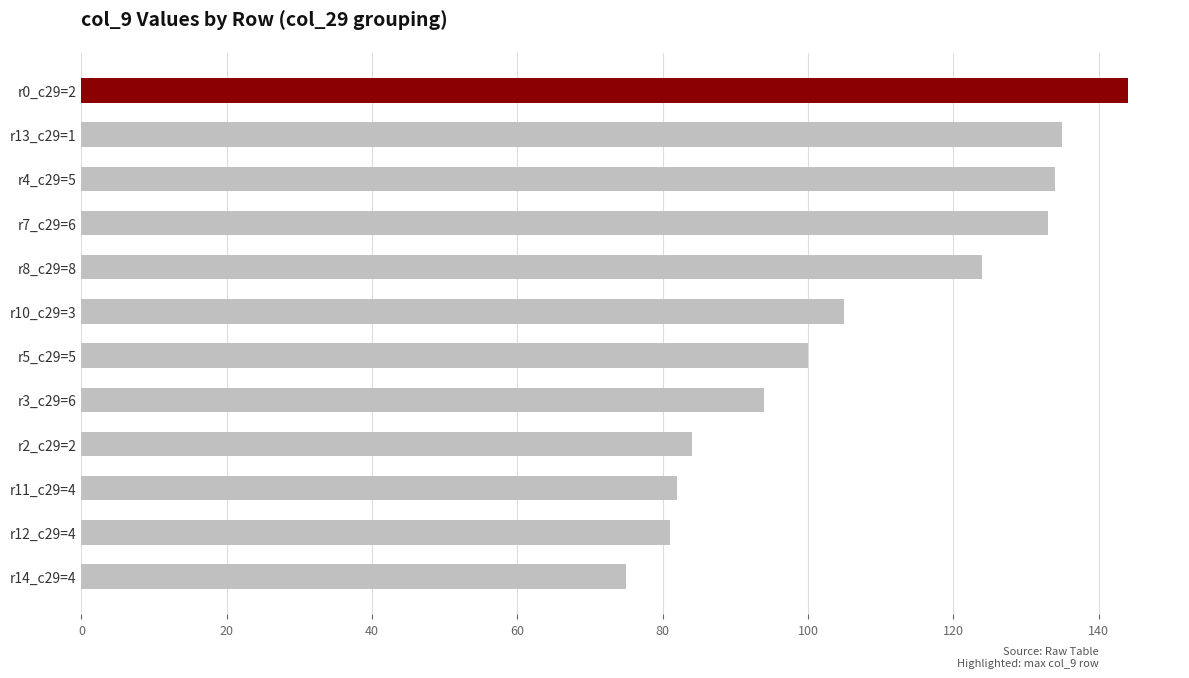

Are the bars horizontal?

Yes